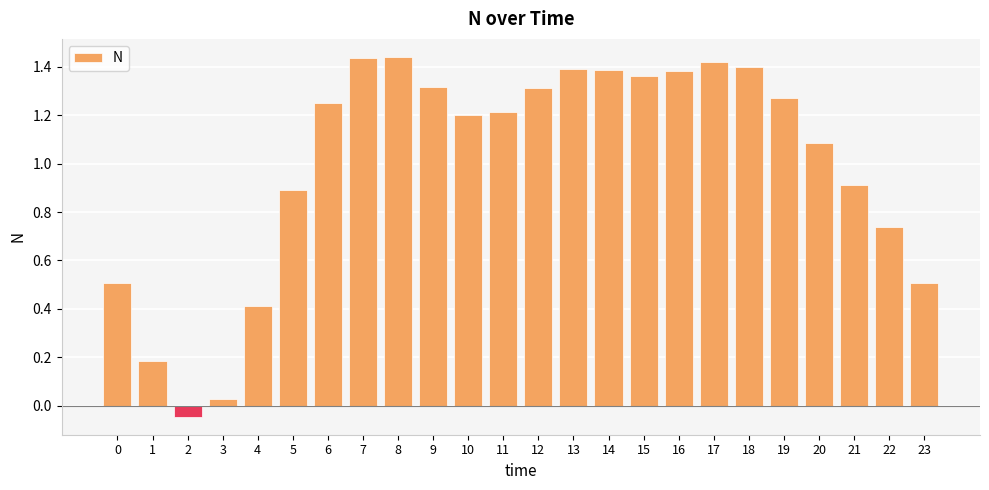

Is it true that the value at 4 is 0.3?

False